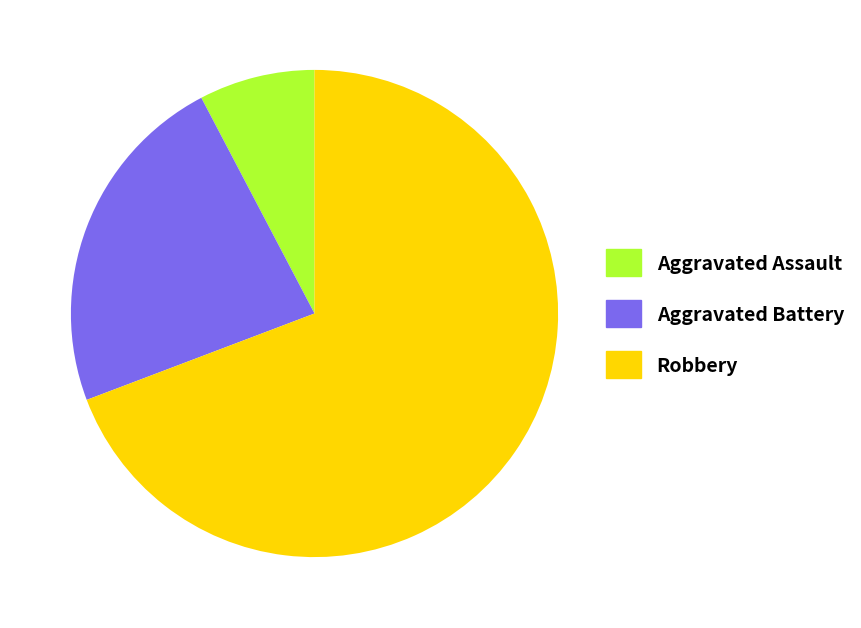

Does Robbery represent more than half of the total?

Yes